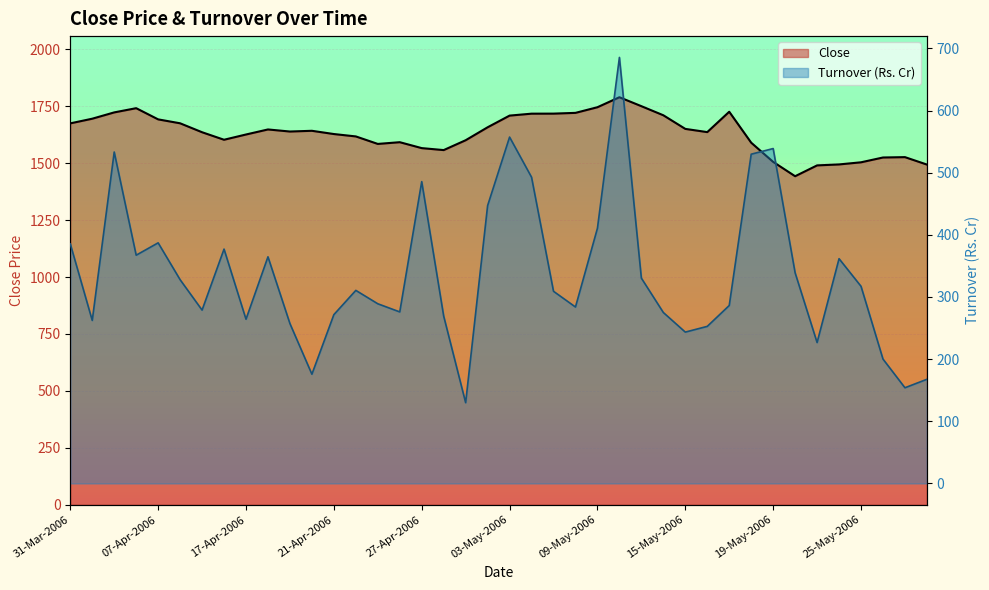

Reading right to left, list all the values displayed in this chart.

Close: 1493.9	1526.6	1525.0	1503.9	1494.5	1490.3	1442.8	1505.7	1590.0	1725.9	1636.5	1650.6	1710.4	1750.4	1789.6	1745.8	1721.0	1717.7	1717.5	1709.0	1657.7	1600.8	1557.5	1566.2	1592.2	1584.6	1617.5	1628.0	1642.3	1639.0	1648.1	1626.0	1602.9	1636.0	1675.2	1692.4	1741.6	1723.0	1695.3	1674.9
Turnover (Rs. Cr): 167.6	154.0	200.1	317.2	361.6	226.7	338.9	538.8	529.7	286.3	252.7	243.5	275.0	330.3	685.4	410.6	283.9	309.1	492.7	557.3	447.0	129.9	269.2	485.6	276.0	289.1	310.6	271.6	175.8	257.2	364.6	264.2	377.0	278.9	327.8	387.1	367.2	533.2	262.3	385.4